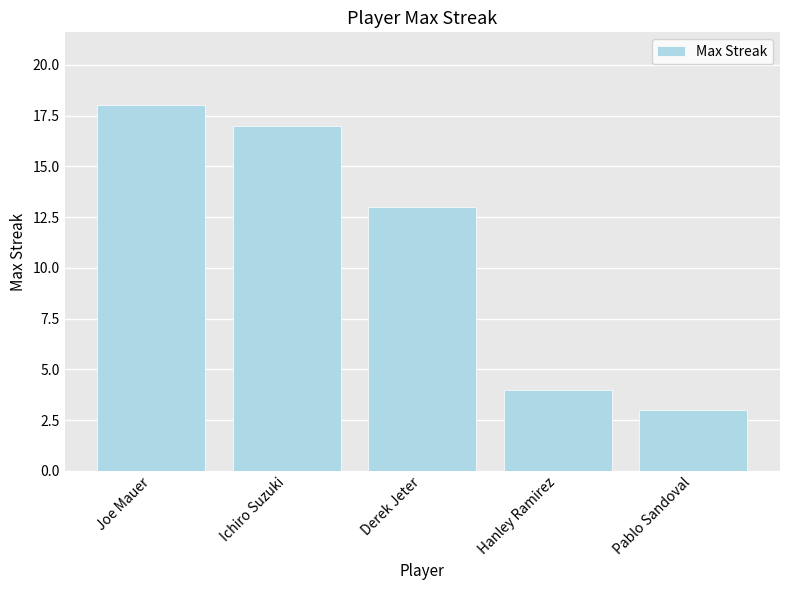

What position from the left is Joe Mauer?

1